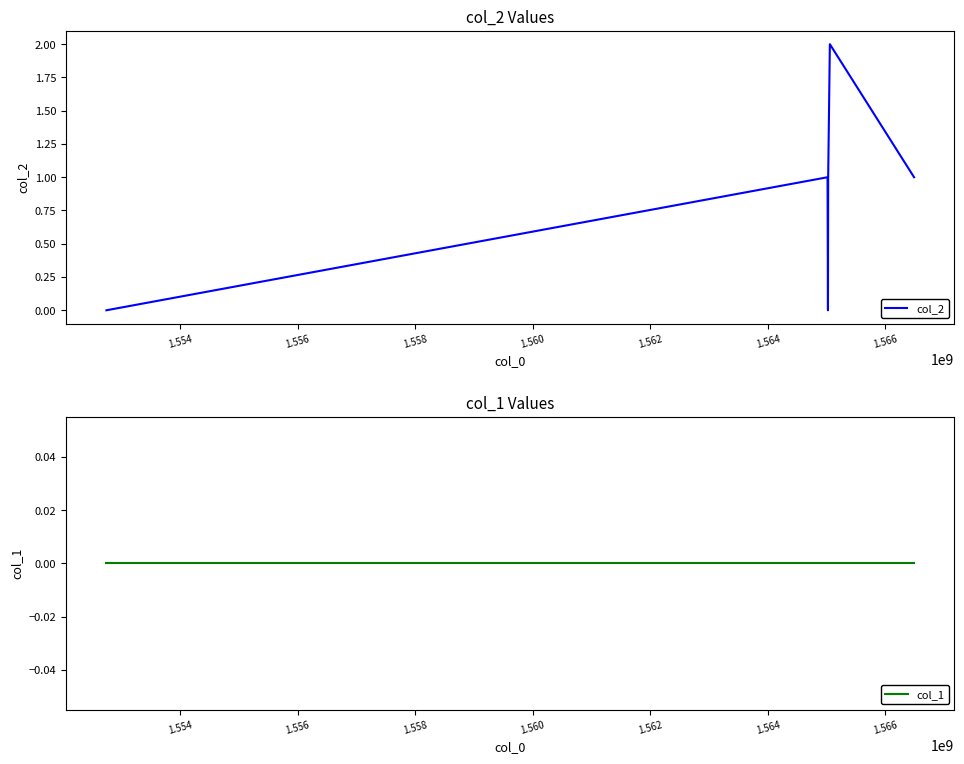

In col_2, how many points are higher than both neighbors (excluding endpoints)?

2